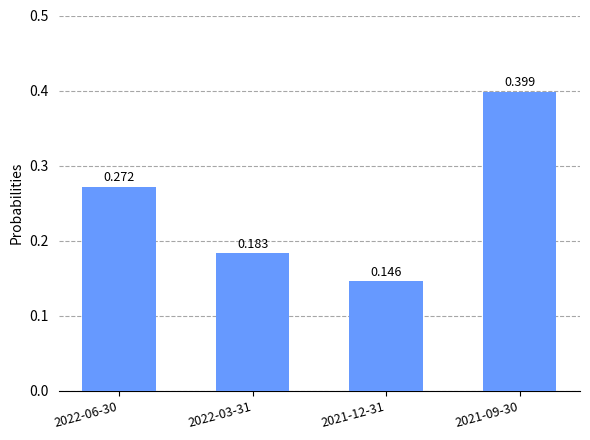

What is the value of the 2nd bar from the left?

0.2